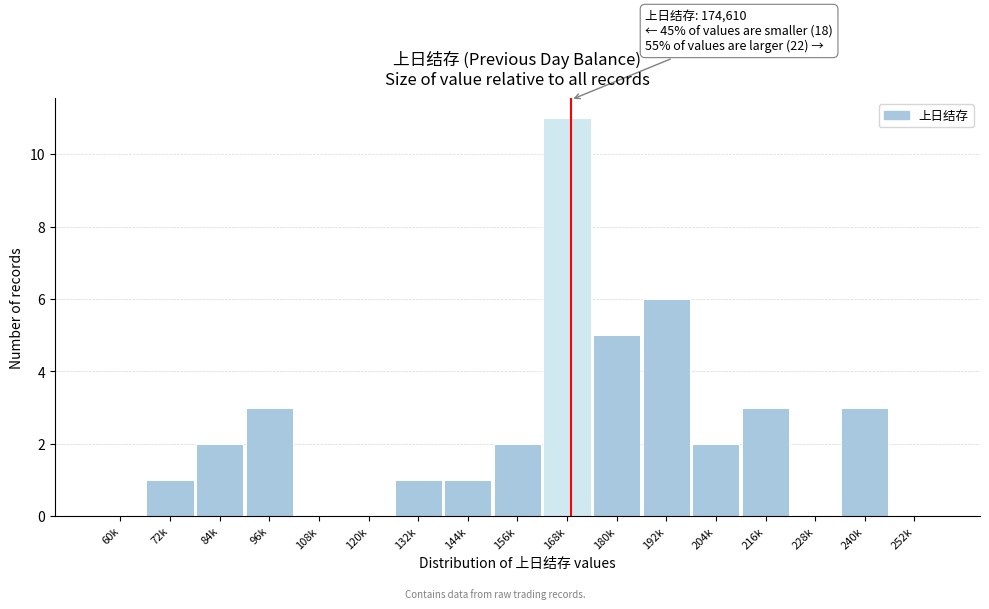

Reading left to right, transcribe all the data shown in this chart.

60k=0	72k=1	84k=2	96k=3	108k=0	120k=0	132k=1	144k=1	156k=2	168k=11	180k=5	192k=6	204k=2	216k=3	228k=0	240k=3	252k=0